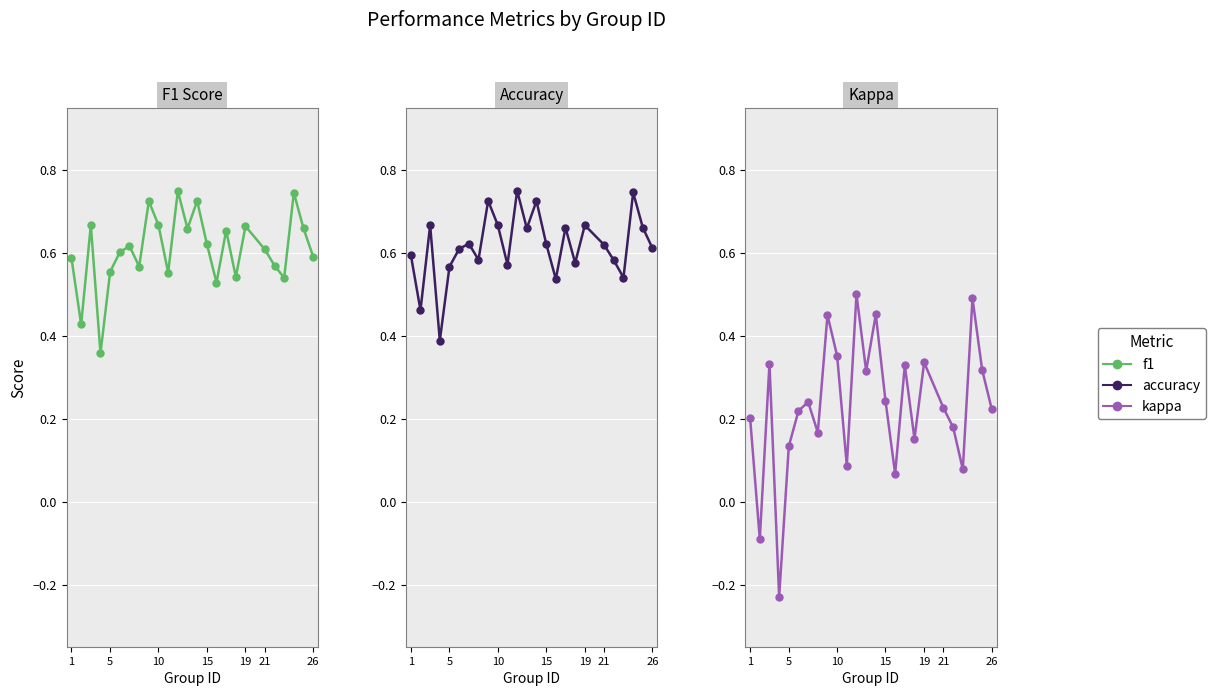

What is the minimum value for kappa?

-0.2